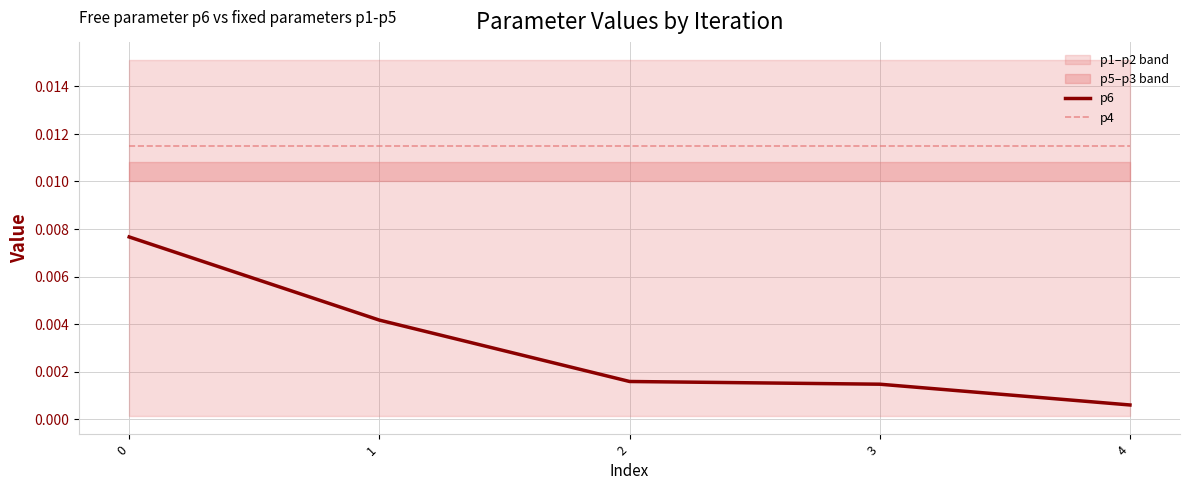

Where is p6 nearest to the value 0?

4